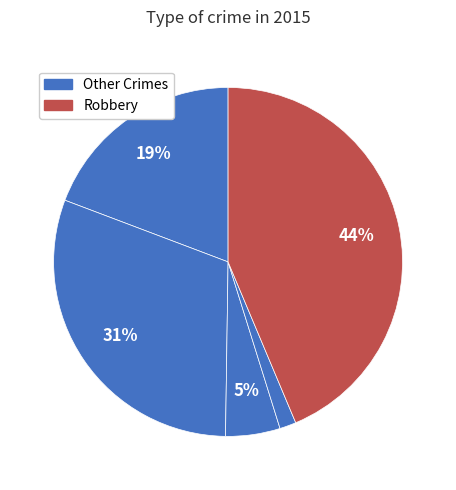

Count the number of slices in the pie.

5